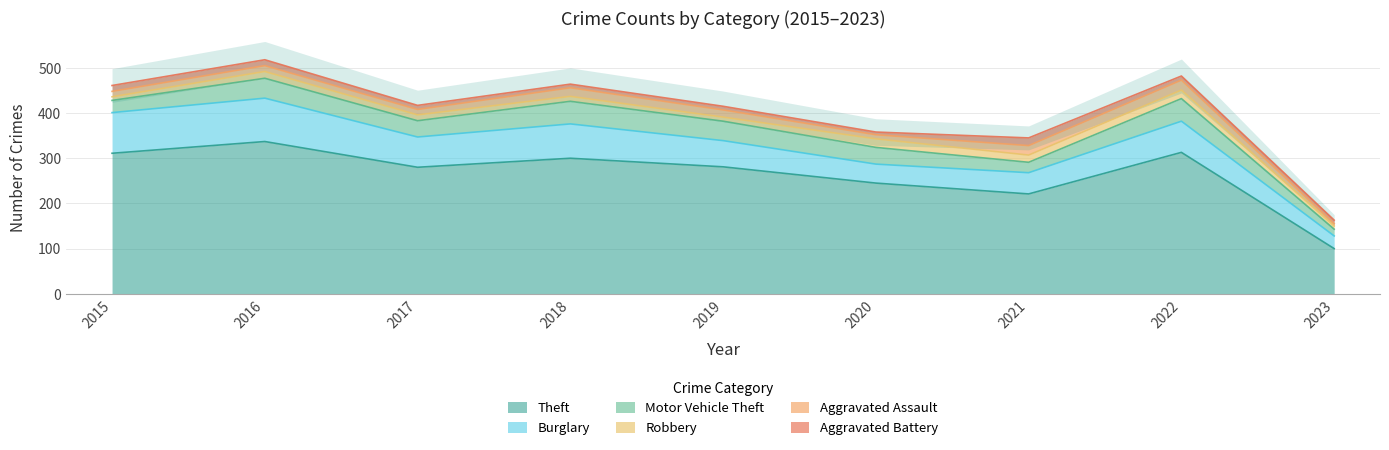

What is the value of the Robbery point at the 3rd from the left?

13